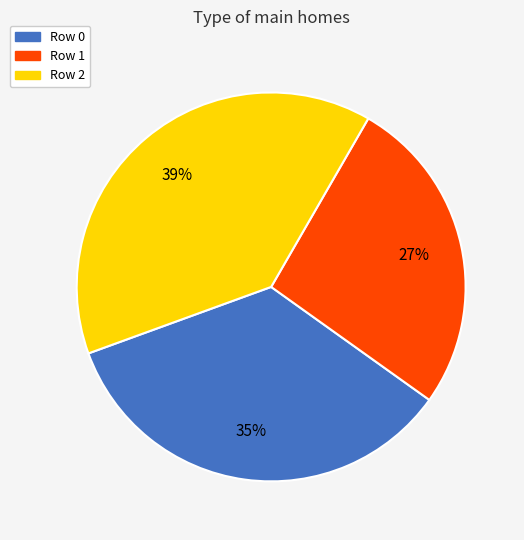

Do Row 1 and Row 0 together represent more than half of the pie?

Yes